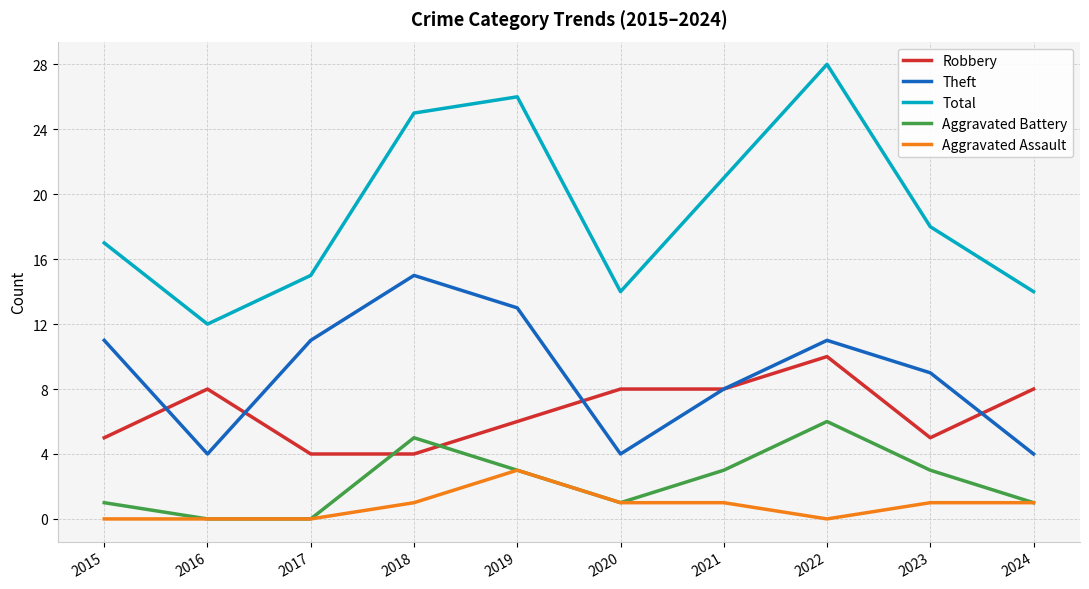

List the series in order of their peak value, lowest first.

Aggravated Assault, Aggravated Battery, Robbery, Theft, Total